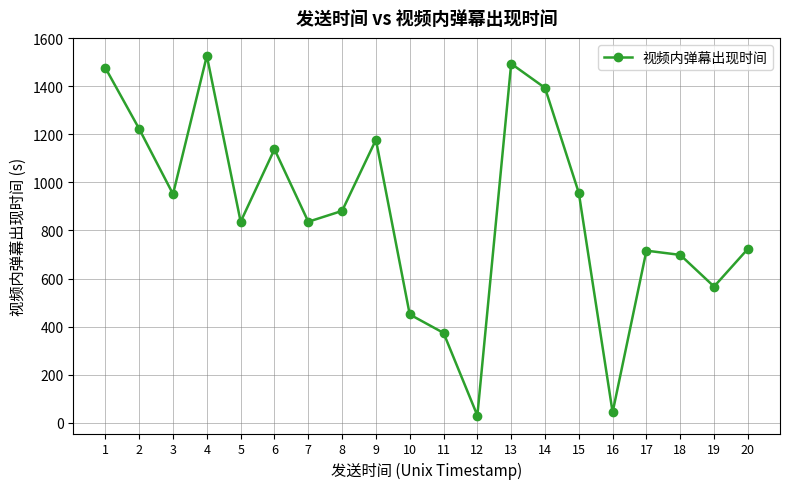

Which category has the lowest value across all series?

12